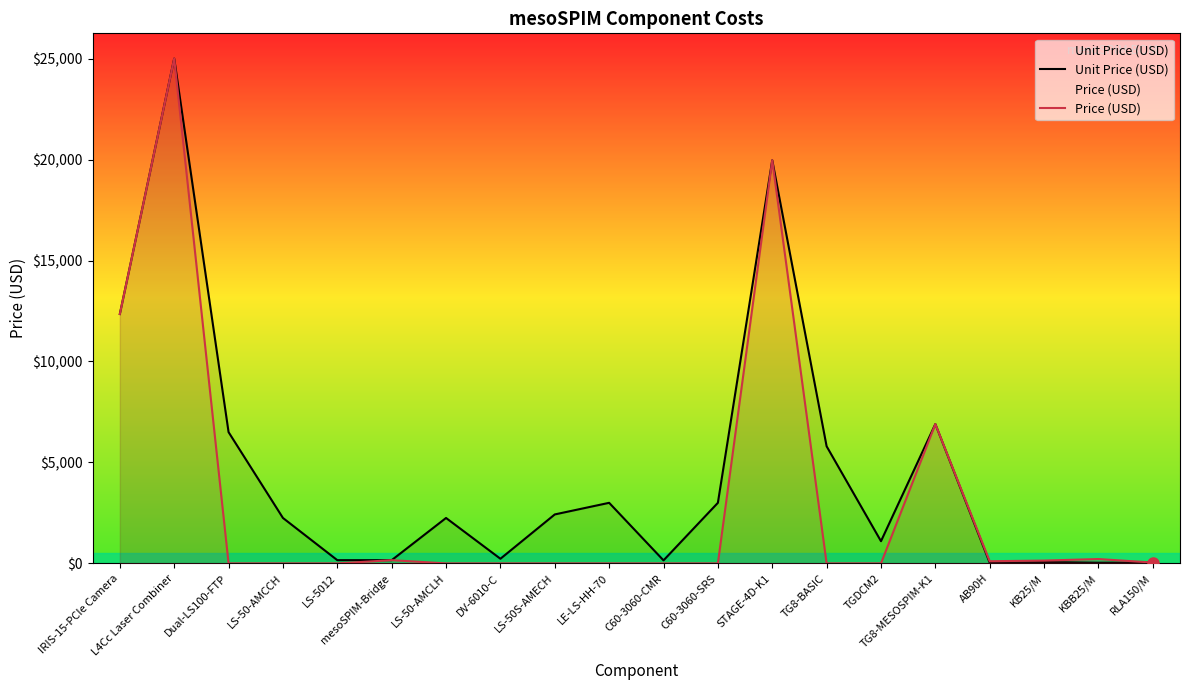

What is the label of the 16th point from the right?

LS-5012